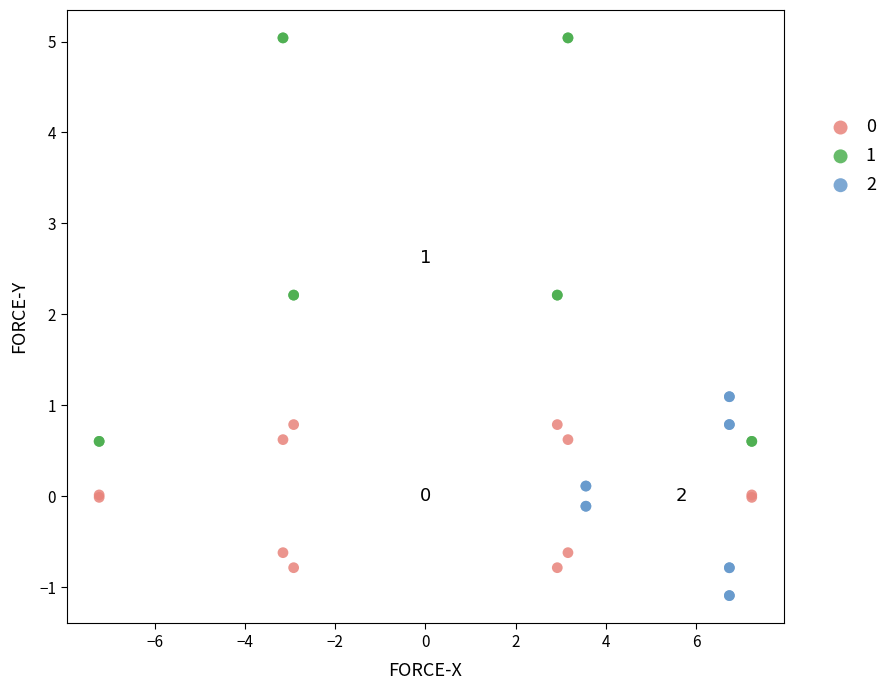

Which series reaches the minimum Y coordinate?

2